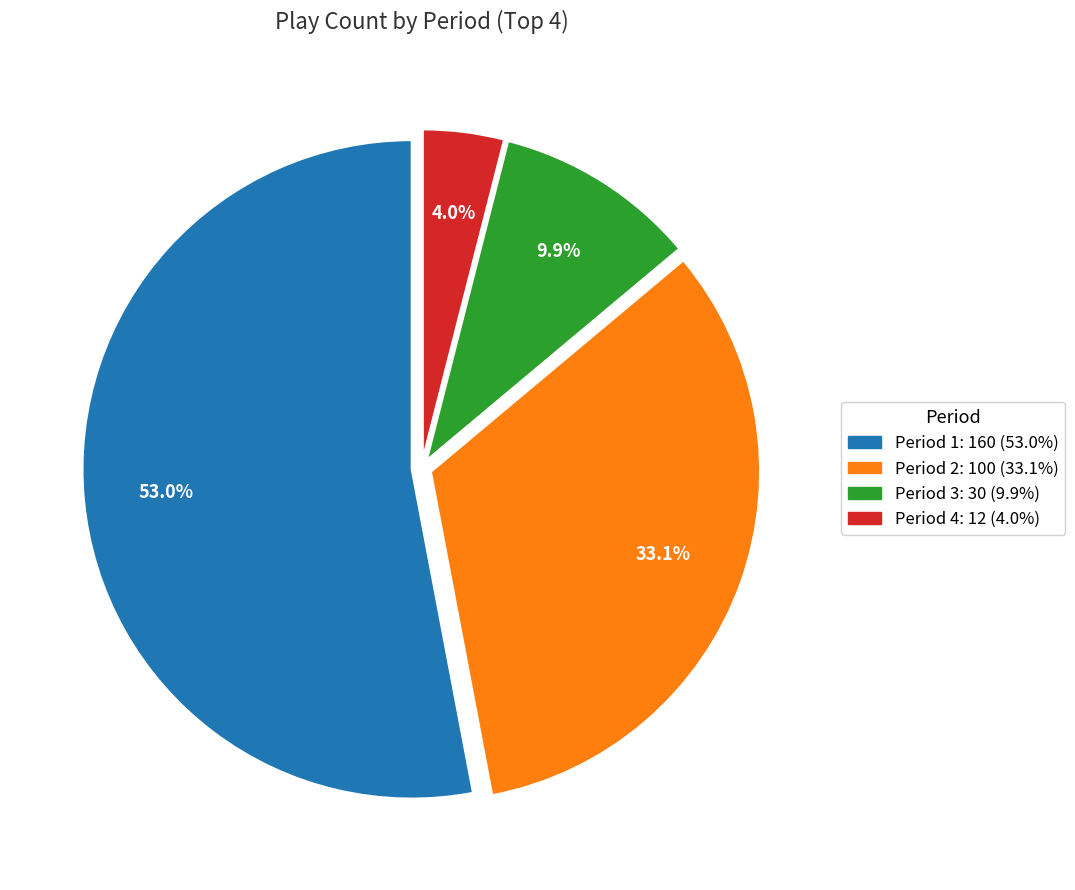

Which slice is the largest?

Period 1